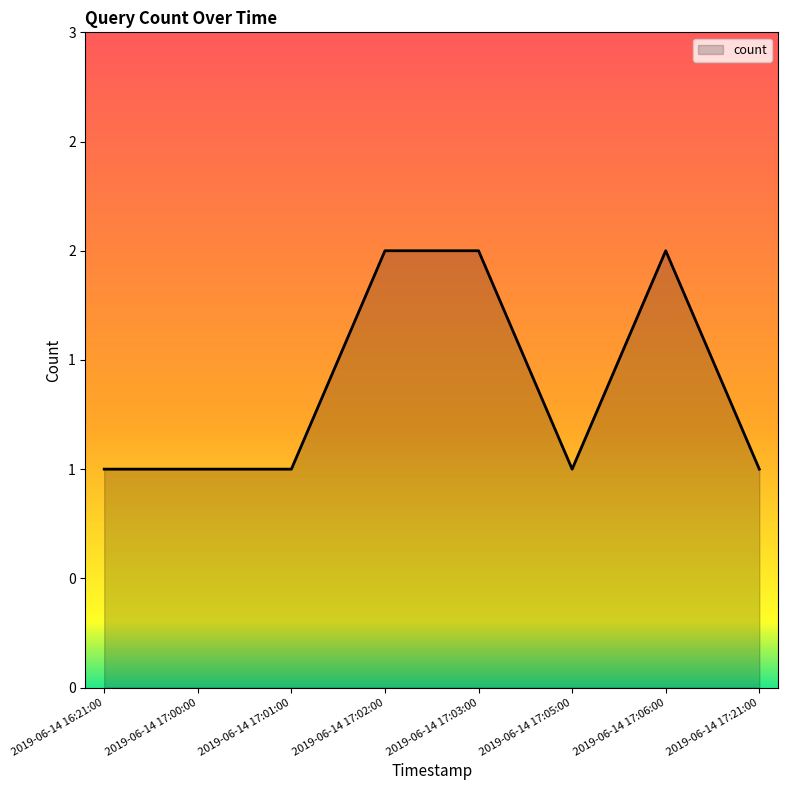

What is the value of the 4th point from the left?

2